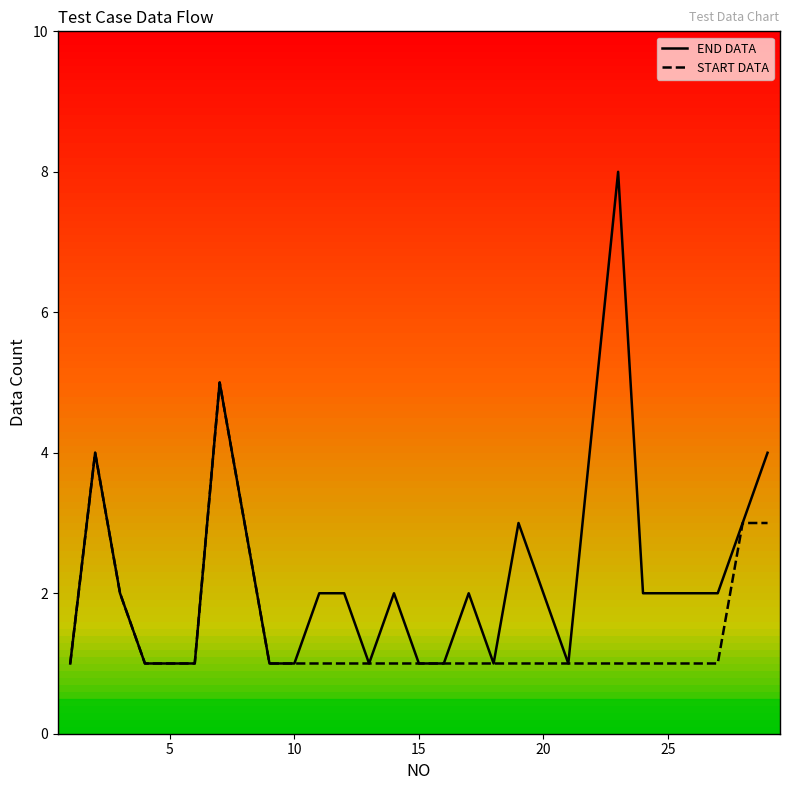

What is the difference between the maximum and minimum values in the START DATA series?

4